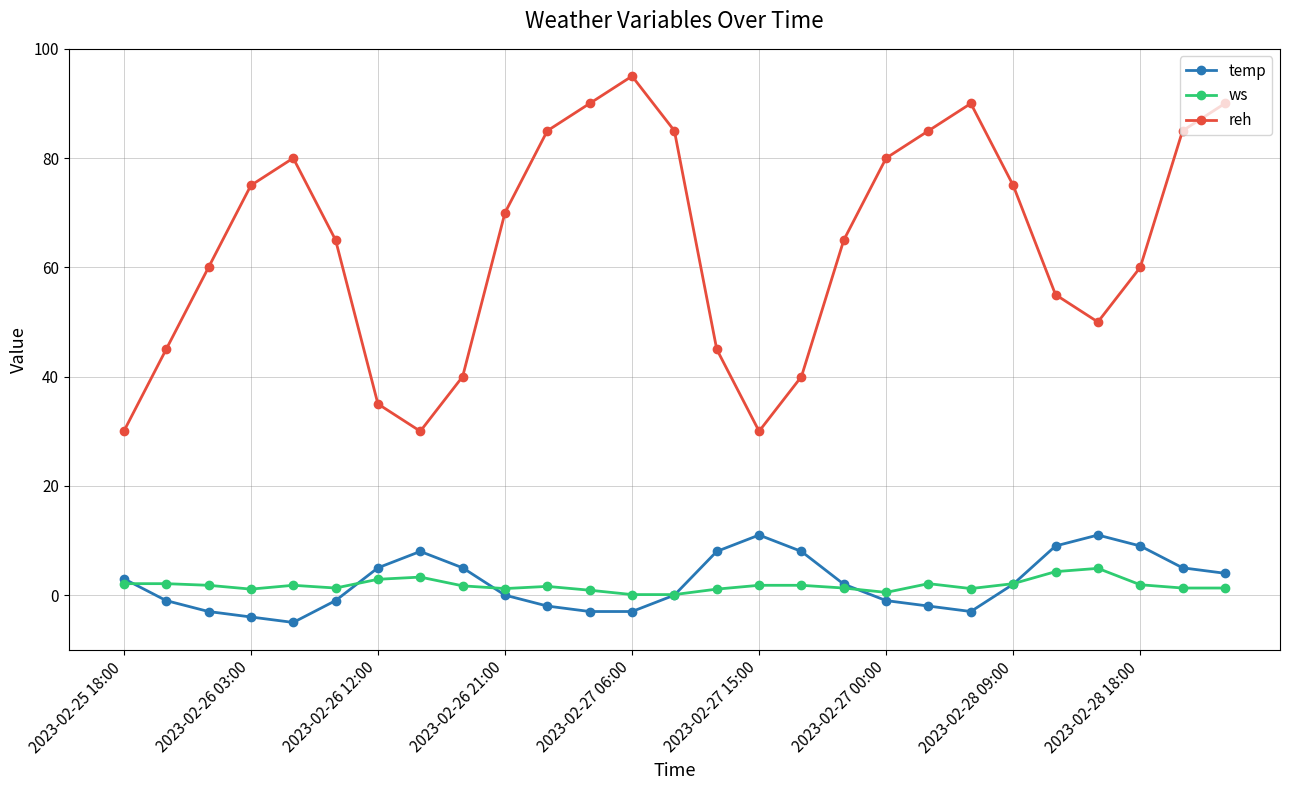

Which series has the widest spread of values?

reh